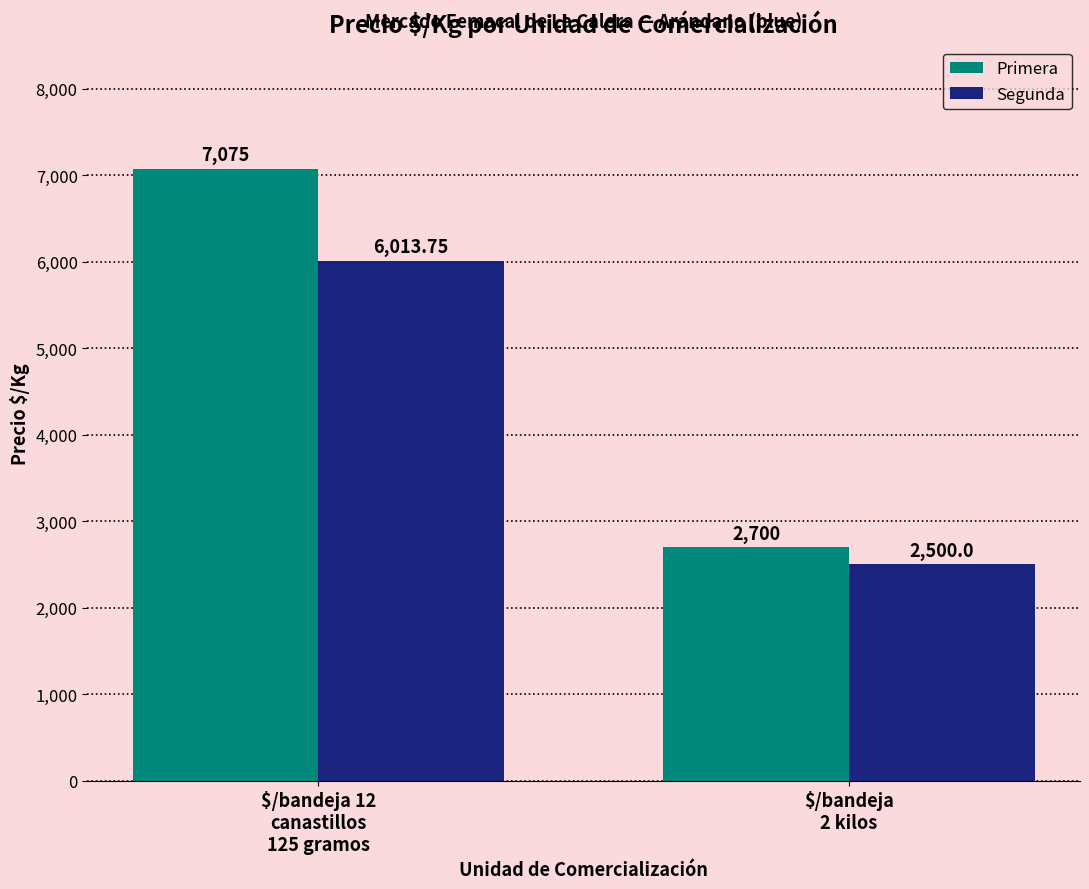

The Primera series shows 9553.7 at $/bandeja 12
canastillos
125 gramos. True or false?

False